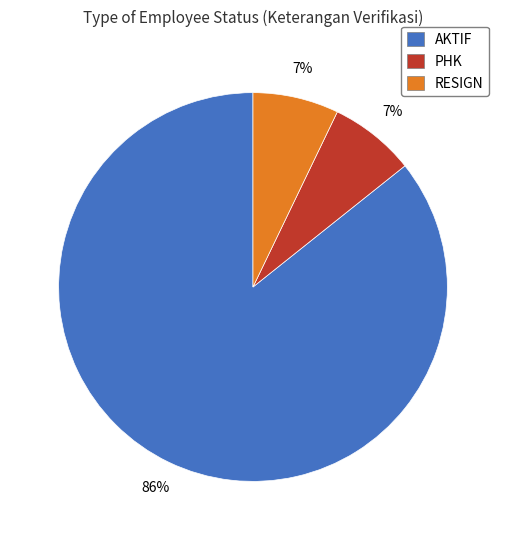

Does any single category account for the majority?

Yes